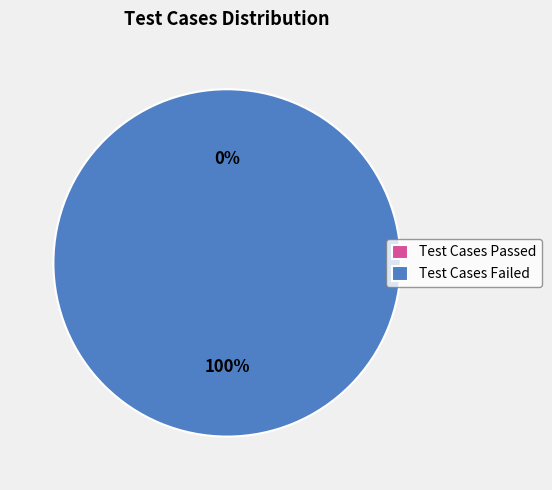

The Test Cases Failed slice represents 93% of the pie. True or false?

False